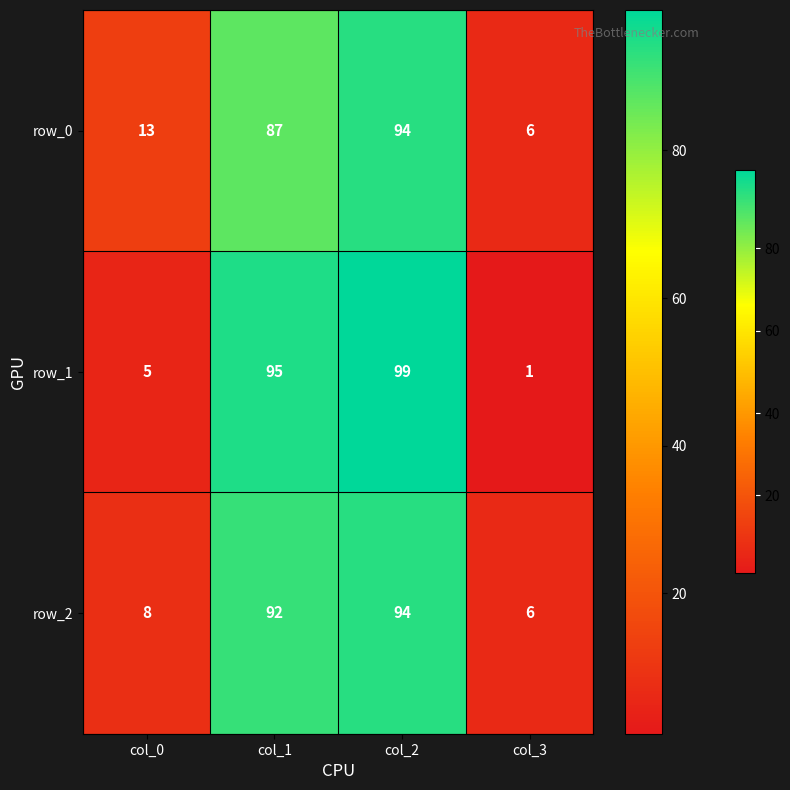

Reading left to right, list all the values displayed in this chart.

row_0: 13	87	94	6
row_1: 5	95	99	1
row_2: 8	92	94	6